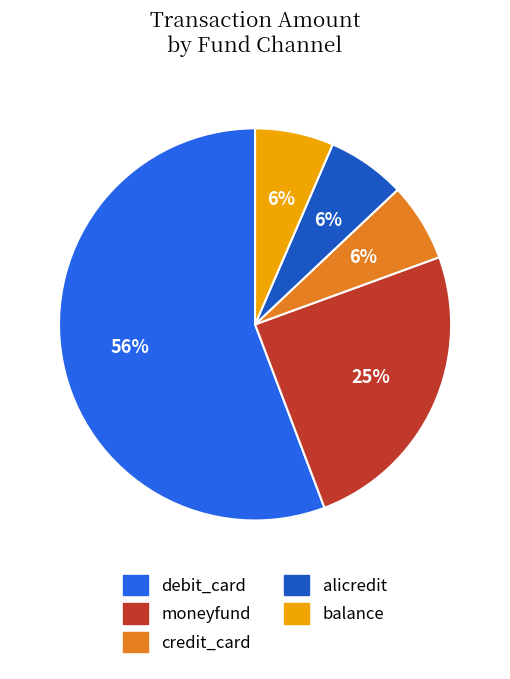

Is there a majority slice in this chart?

Yes